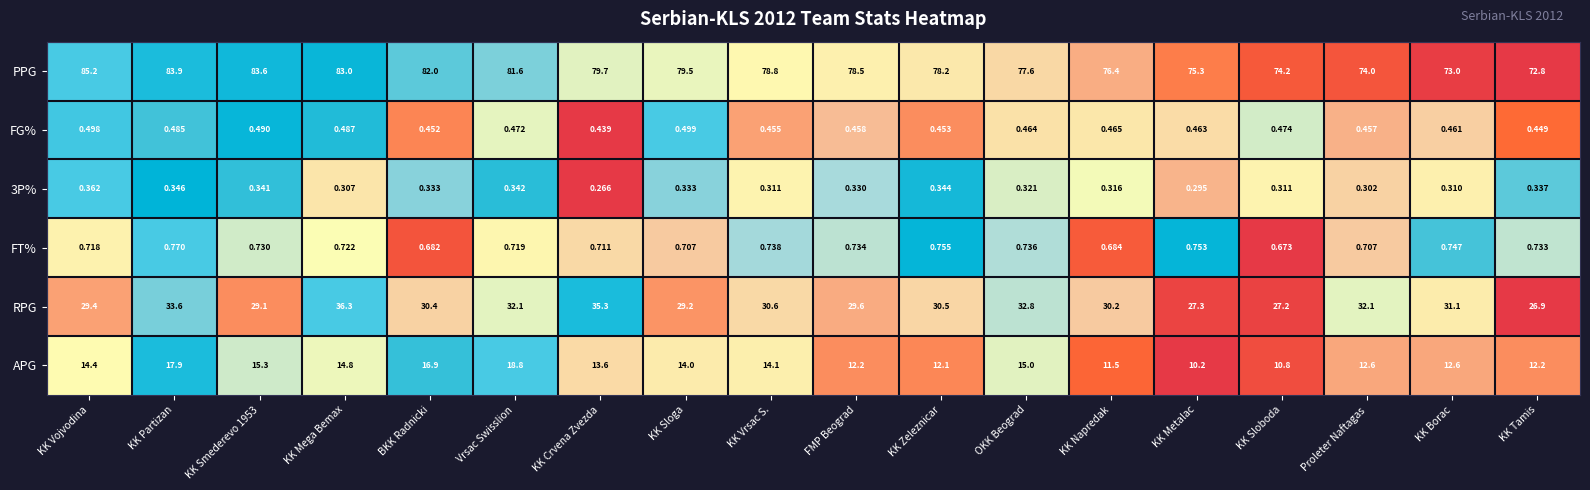

At which label does 3P% reach its peak?

KK Vojvodina